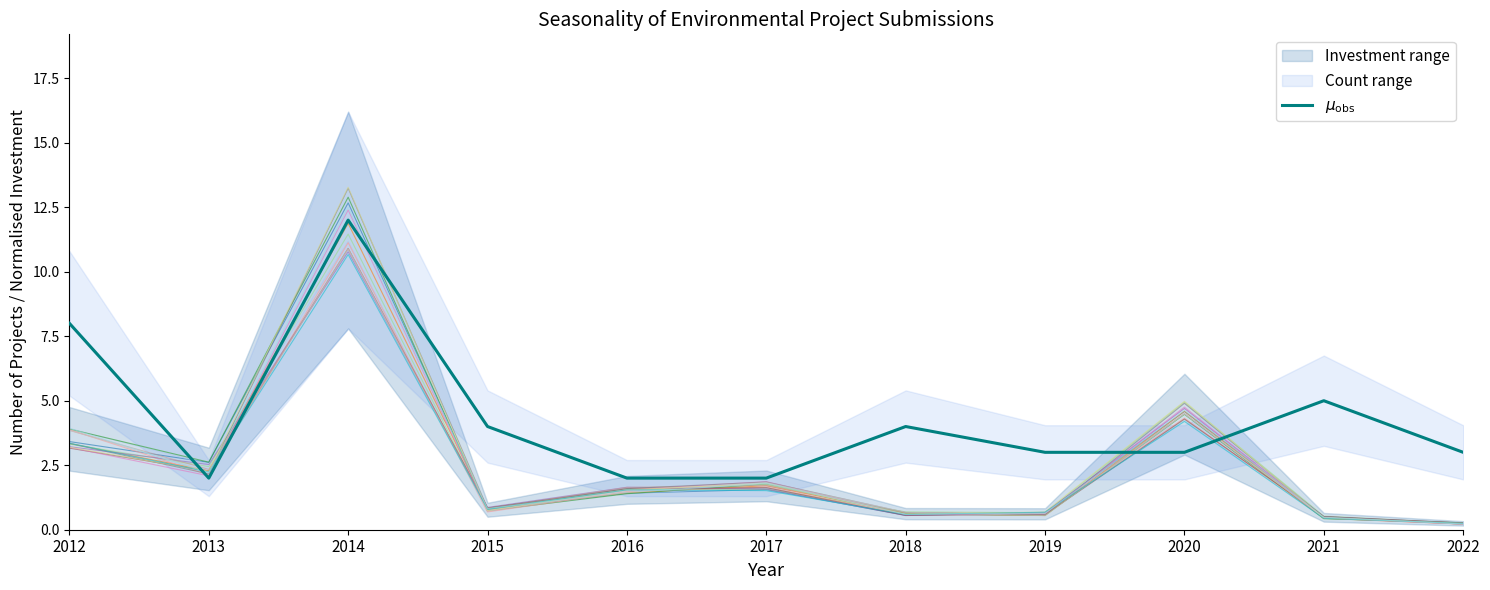

Does the chart display data point markers on the line(s)?

No